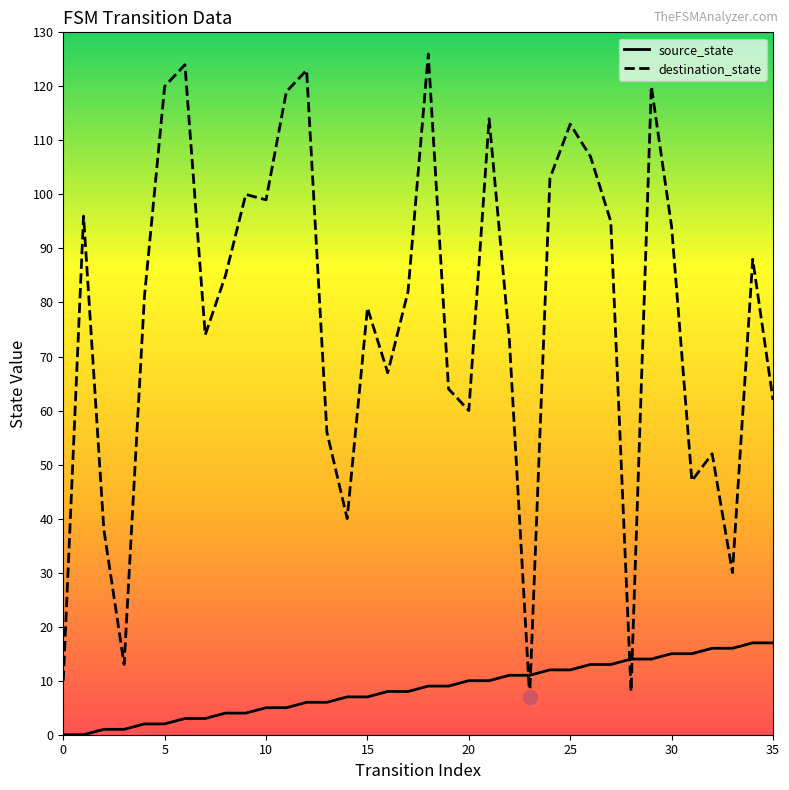

What is the difference between the maximum and minimum values in the destination_state series?

119